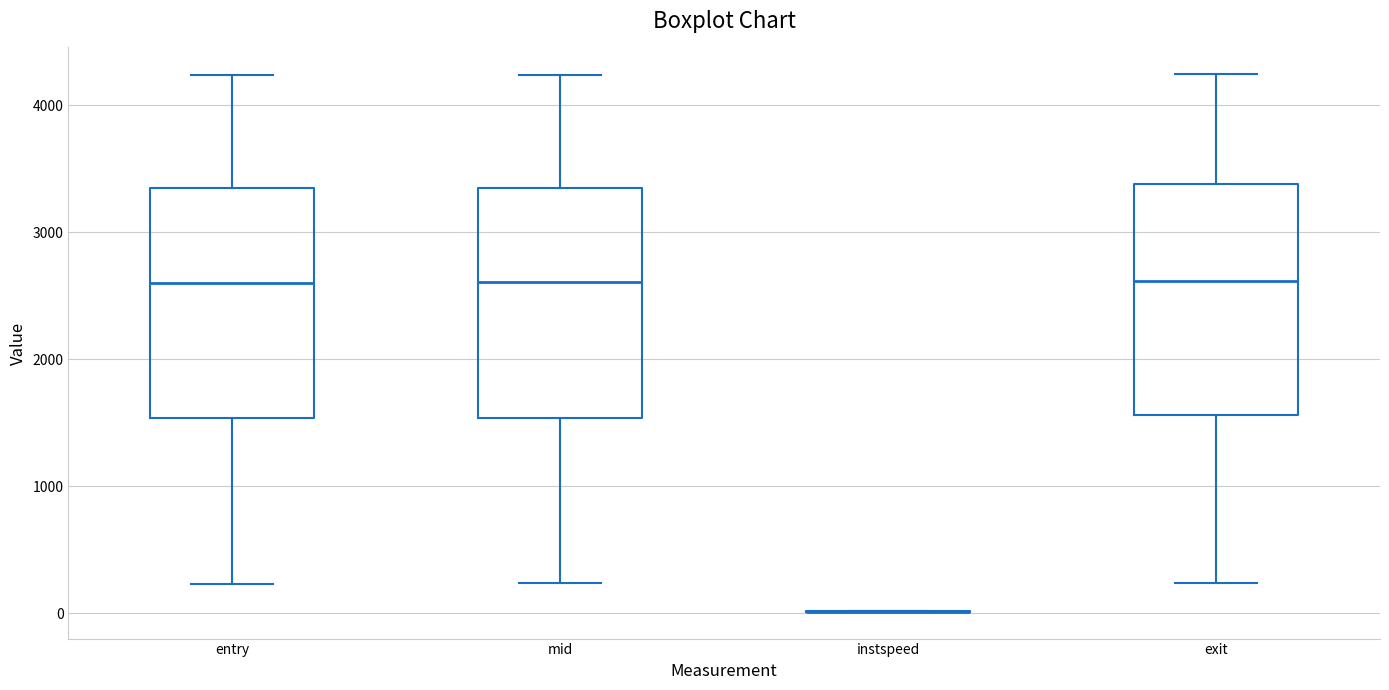

Reading left to right, read every box against the y-axis: the position of its median line, the range the box covers, and the ends of its whiskers. The values are not printed on the chart, so give them approximately, as read against the axis.

entry: median 2600, box 1500 to 3300, whiskers 200 to 4200
mid: median 2600, box 1500 to 3400, whiskers 200 to 4200
instspeed: box collapsed to a line at 0, whiskers 0 to 0
exit: median 2600, box 1600 to 3400, whiskers 200 to 4200